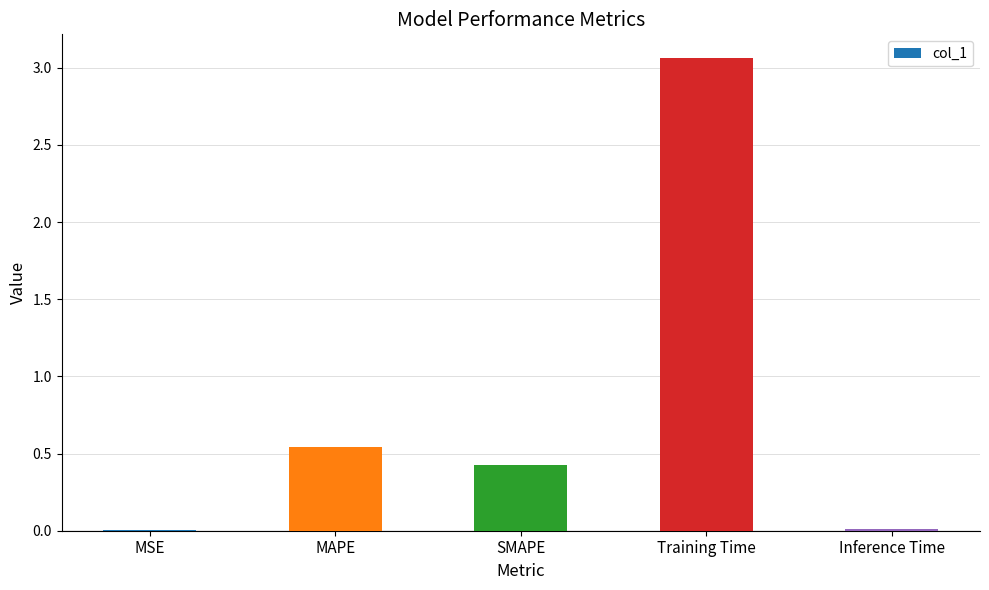

Is it true that the value at Inference Time is 0.0?

True